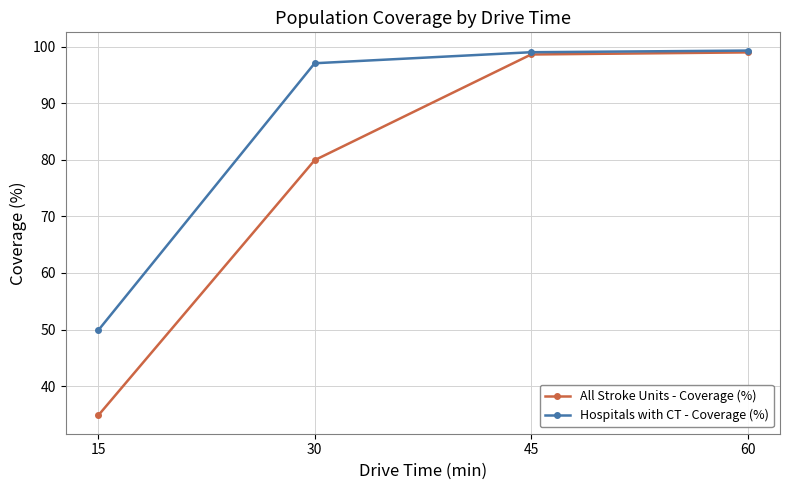

Reading left to right, transcribe all the data shown in this chart.

All Stroke Units - Coverage (%): 15=34.8	30=79.9	45=98.6	60=99.0
Hospitals with CT - Coverage (%): 15=49.9	30=97.1	45=99.0	60=99.3